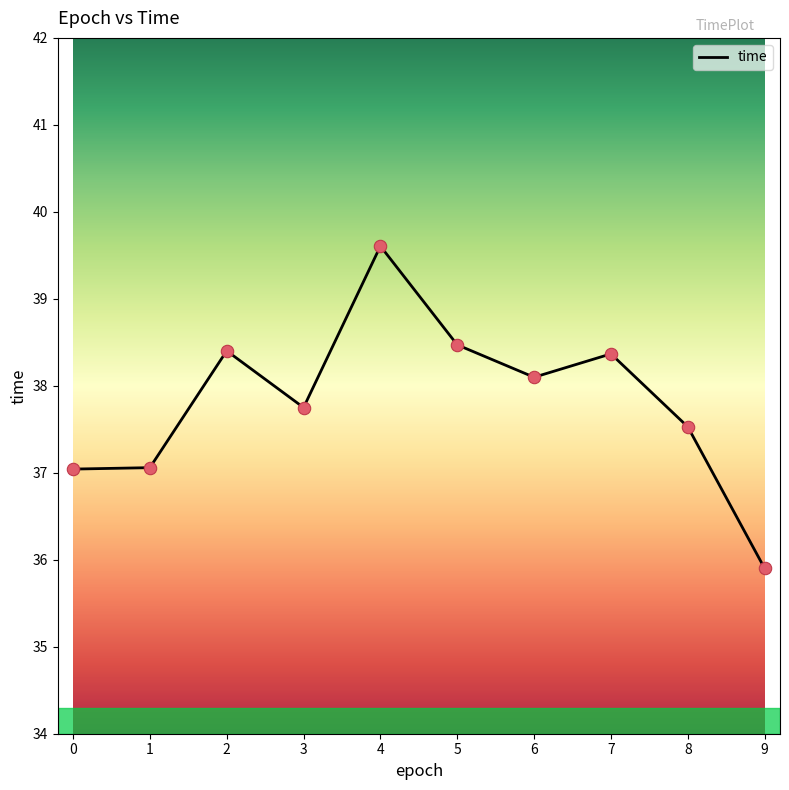

What is the ratio of the value at 7 to the value at 8?

1.0